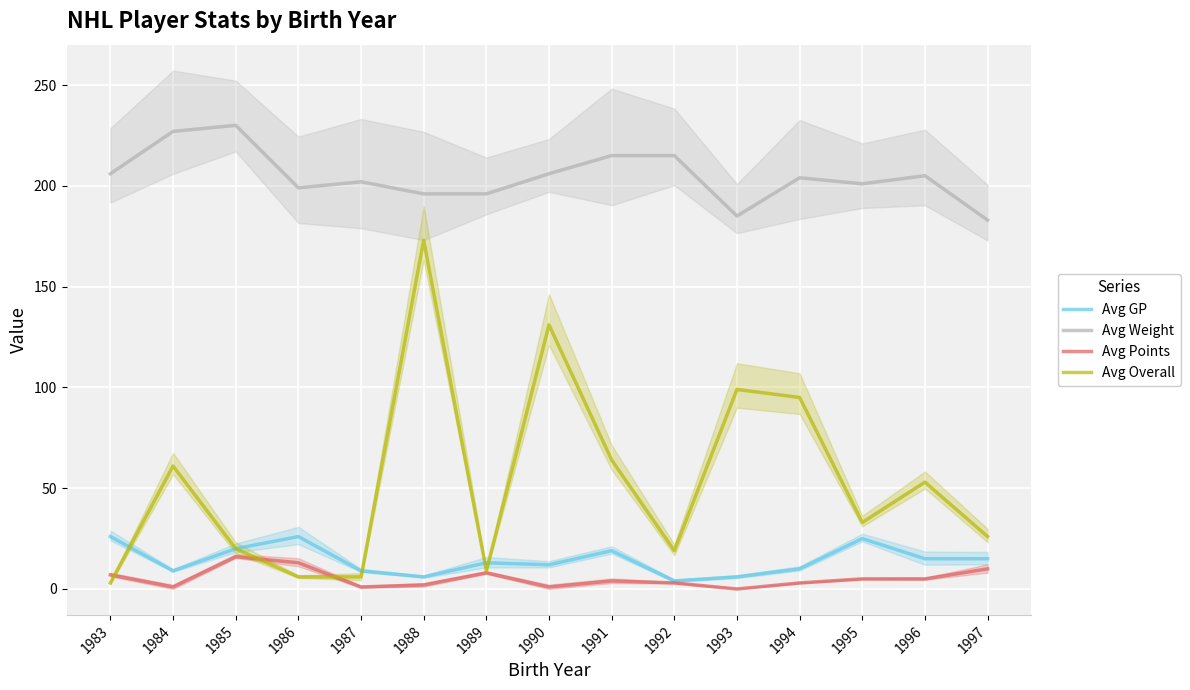

Rank the categories by Avg GP value from highest to lowest.

1983, 1986, 1995, 1985, 1991, 1996, 1997, 1989, 1990, 1994, 1984, 1987, 1988, 1993, 1992